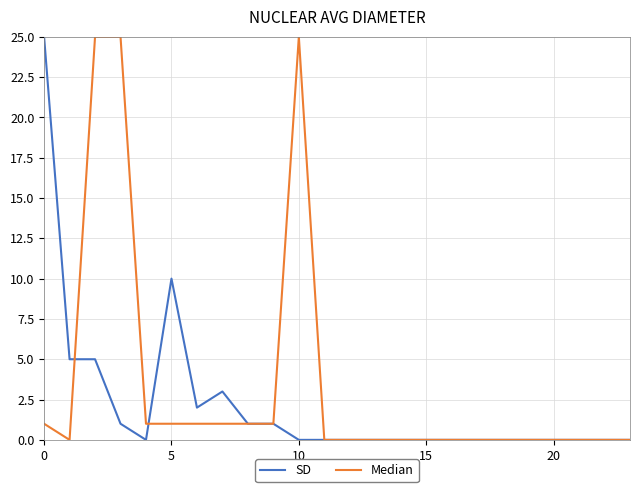

Rank the series by their average value, from lowest to highest.

SD, Median